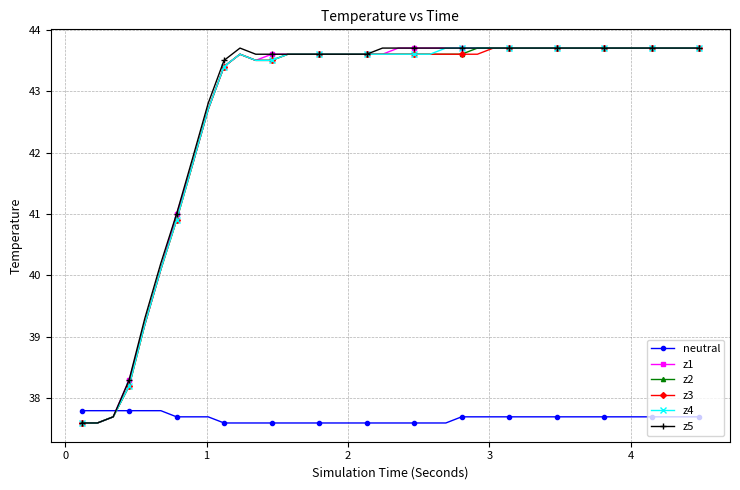

What is the minimum value for z3?

37.6